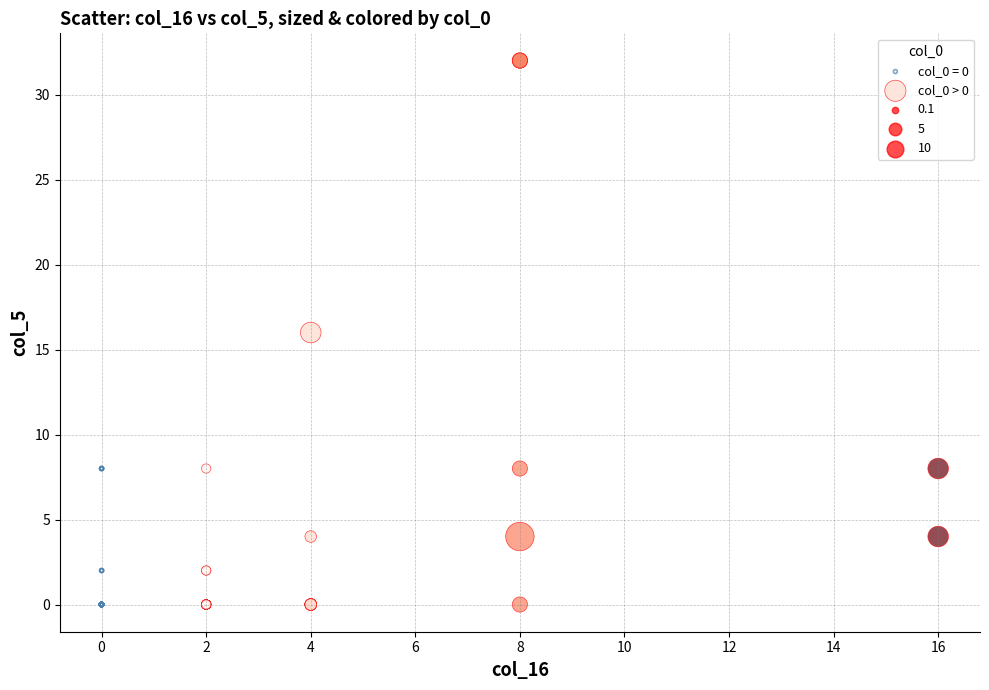

Which series has the widest spread of Y values?

col_0 > 0